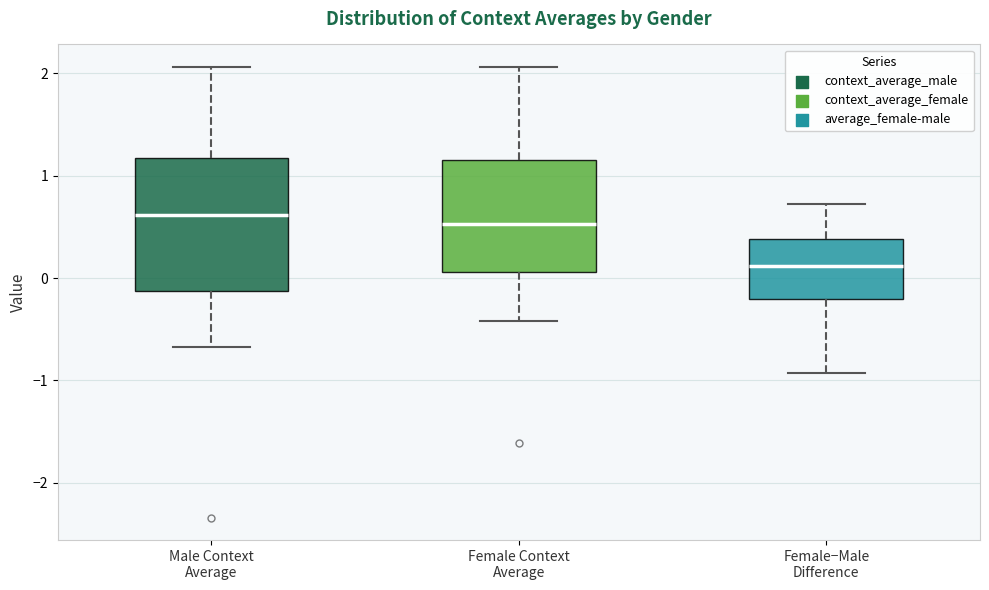

Where is the upper edge of the box for Male Context Average on the y-axis? The values are not printed on the chart, so give them approximately, as read against the axis.

1.2